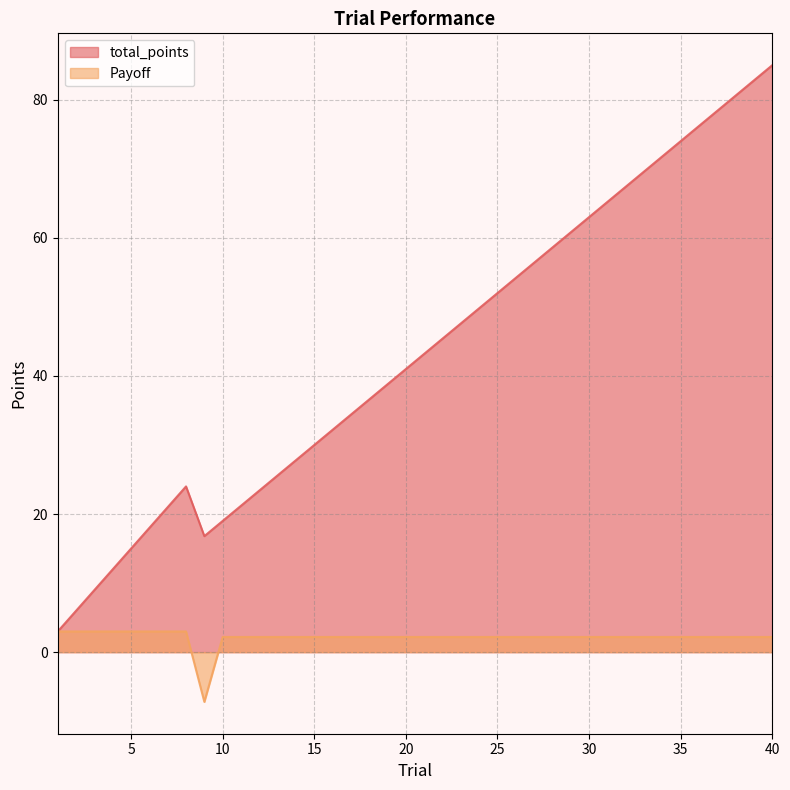

In total_points, how many points are higher than both neighbors (excluding endpoints)?

1